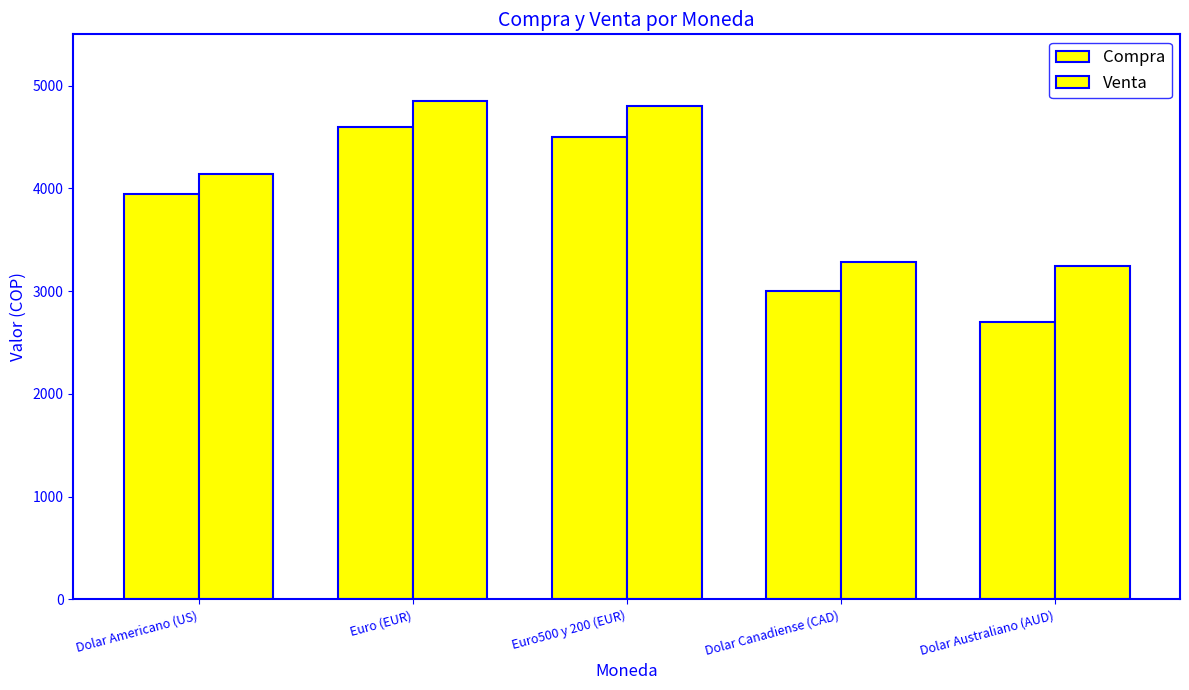

How many values in the Compra series are below 3950?

2